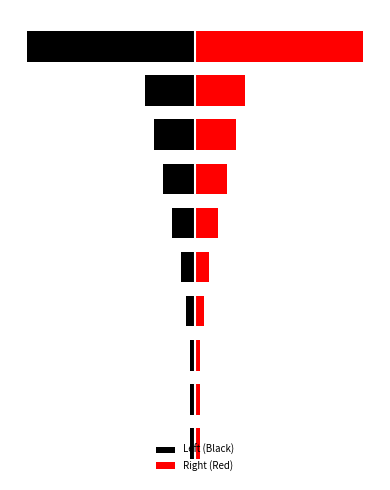

At 4, list the series in order from smallest to largest.

Left (Black), Right (Red)